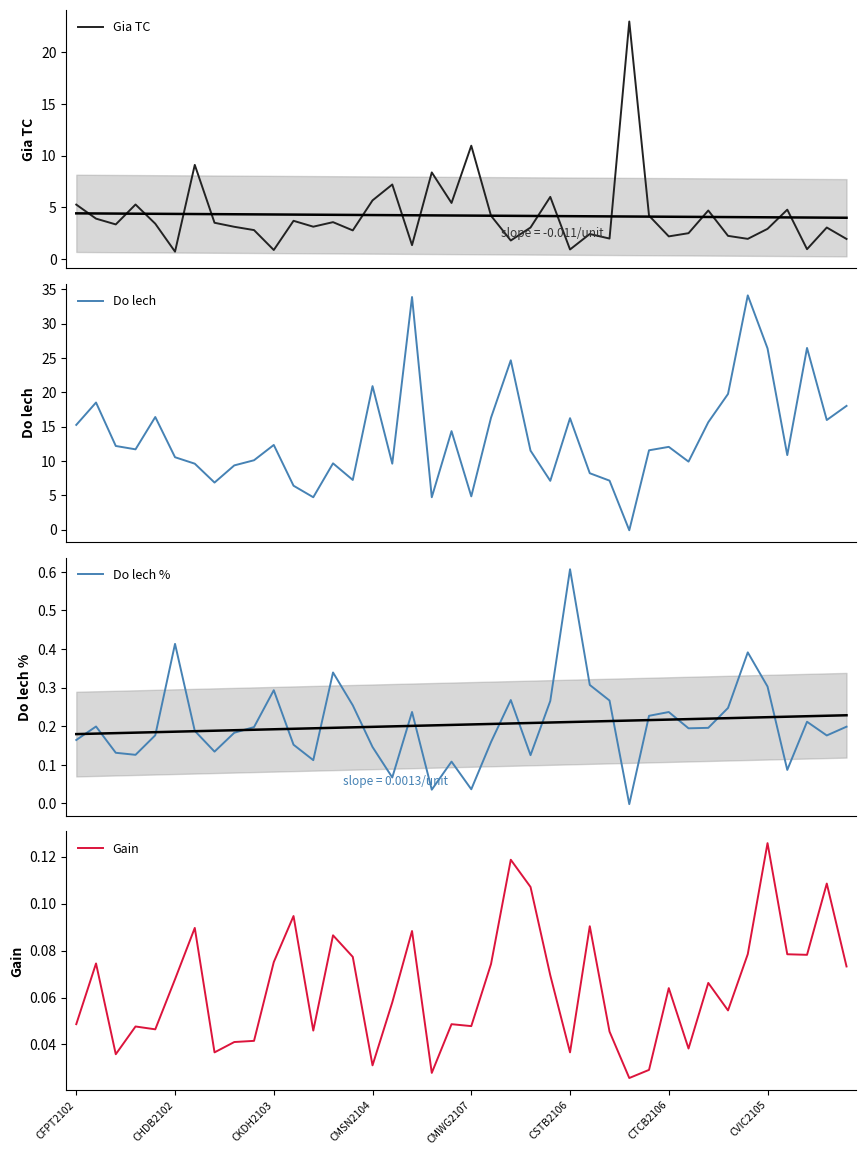

What is the value of the Gia TC point at the 12th from the left?

3.7